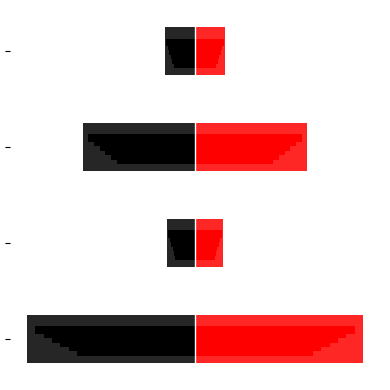

What is the highest value of the Red (right) series?

2.0